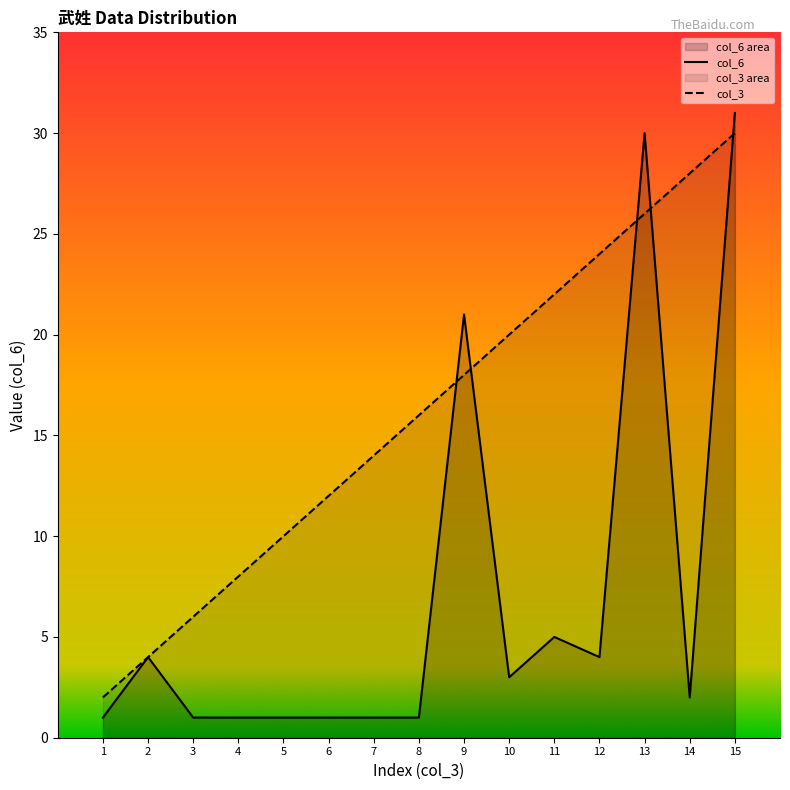

What is the value of the col_3 point at the 15th from the left?

30